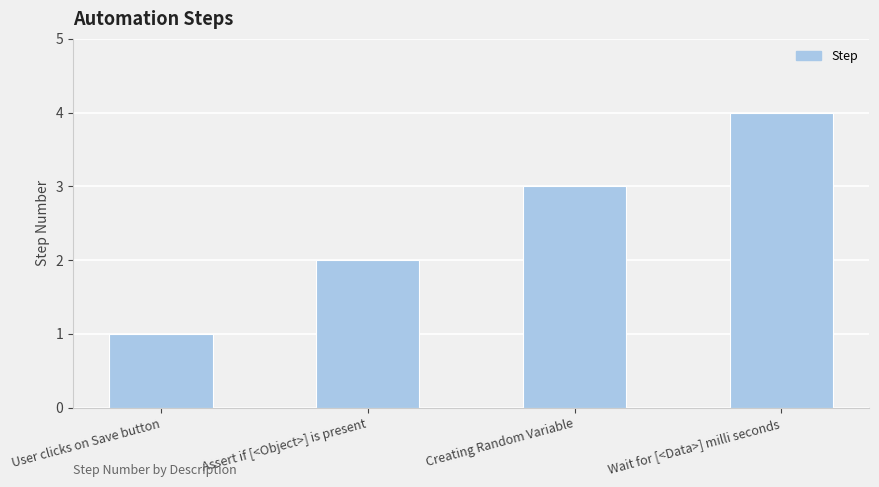

How many data points are less than 3?

2